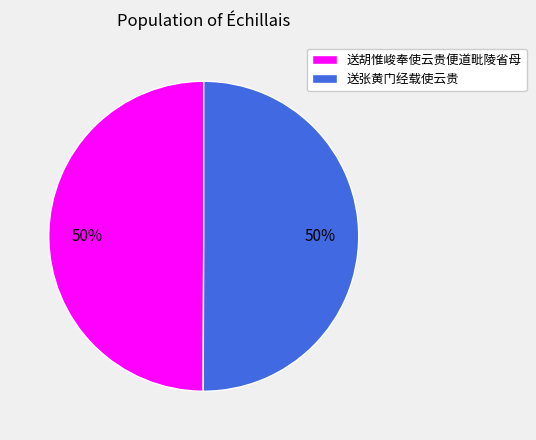

Is it true that 送胡惟峻奉使云贵便道毗陵省母 is 50% of the pie?

True